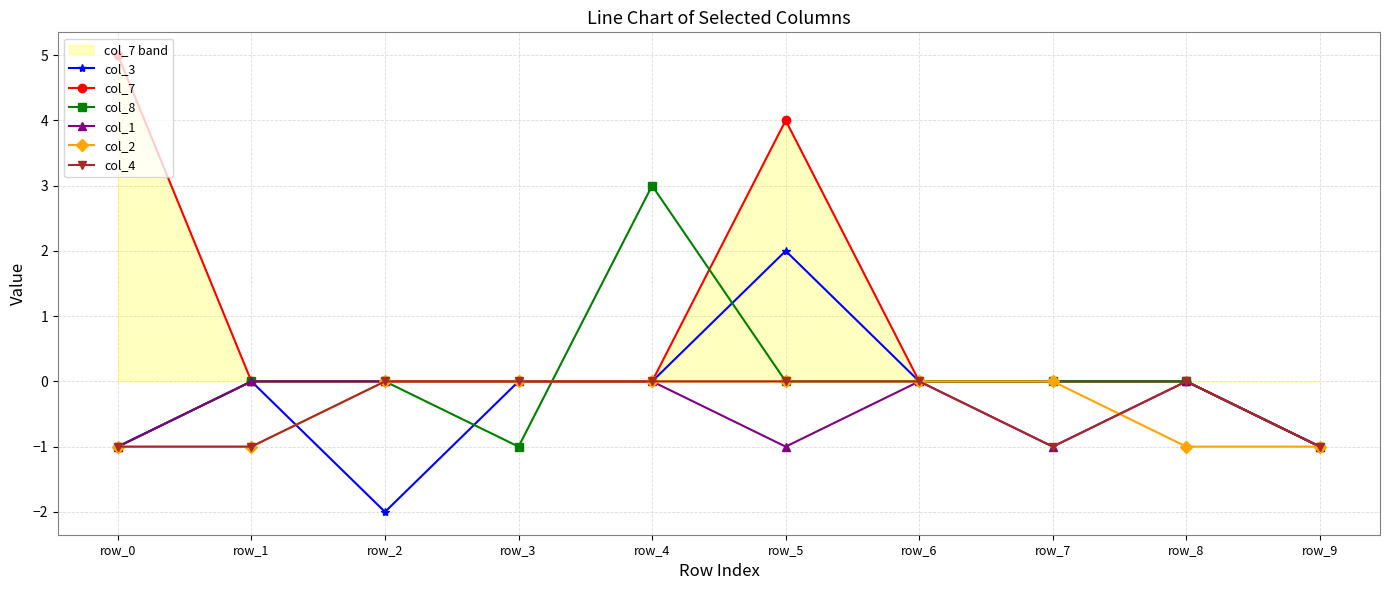

Which label corresponds to the largest value in the chart?

row_0